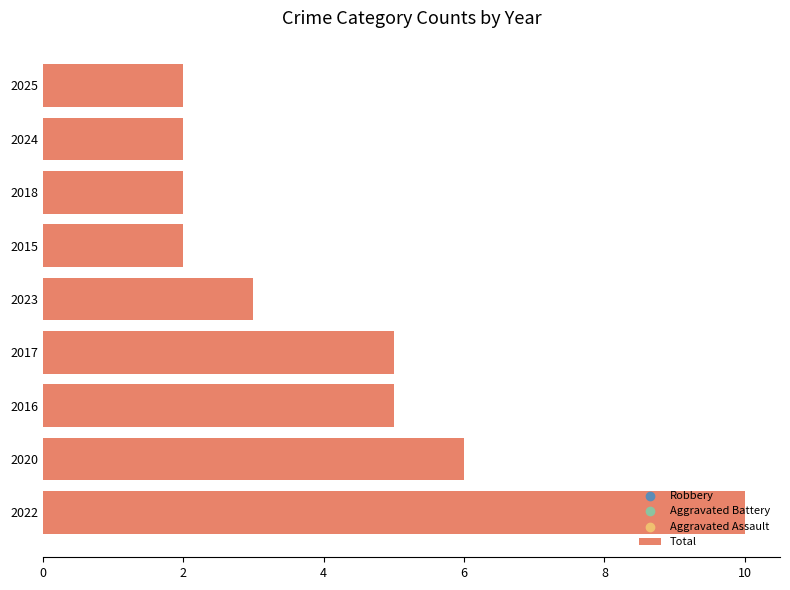

Between 2024 and 2022, which is larger?

2022